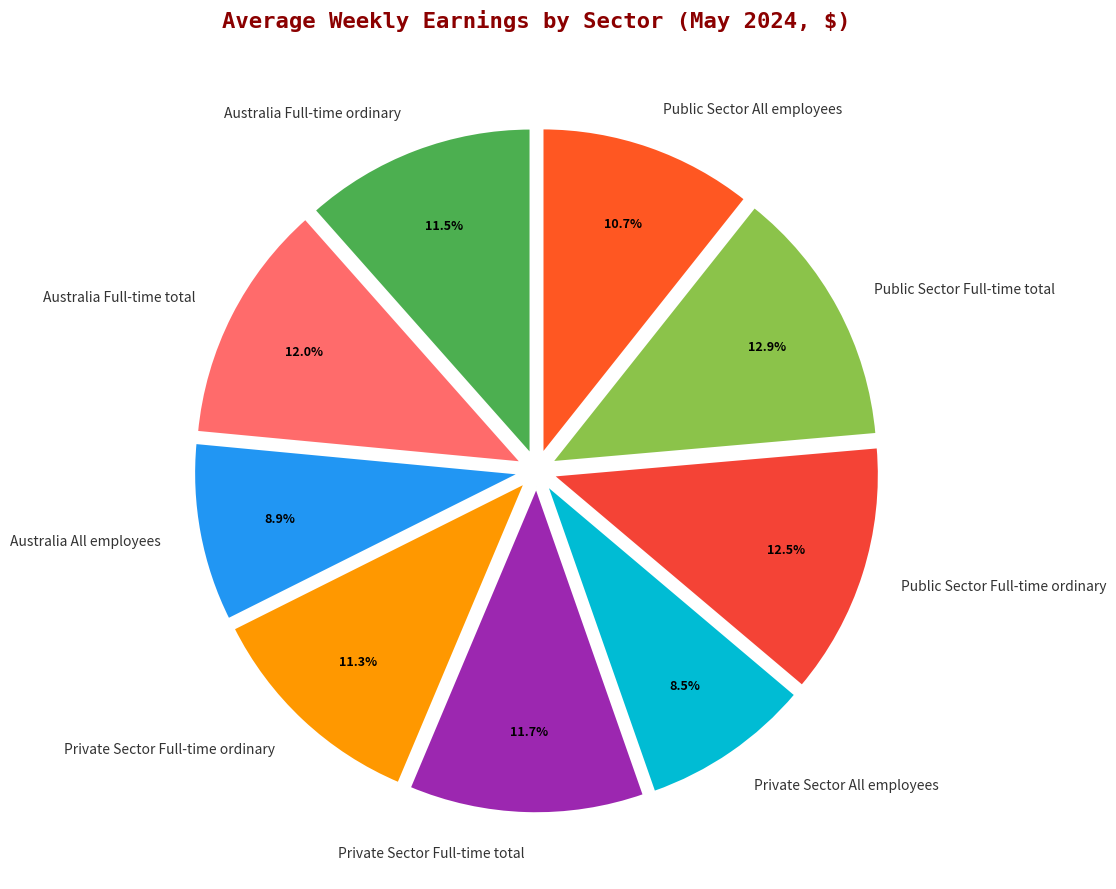

Does Australia Full-time ordinary account for over 50% of the chart?

No